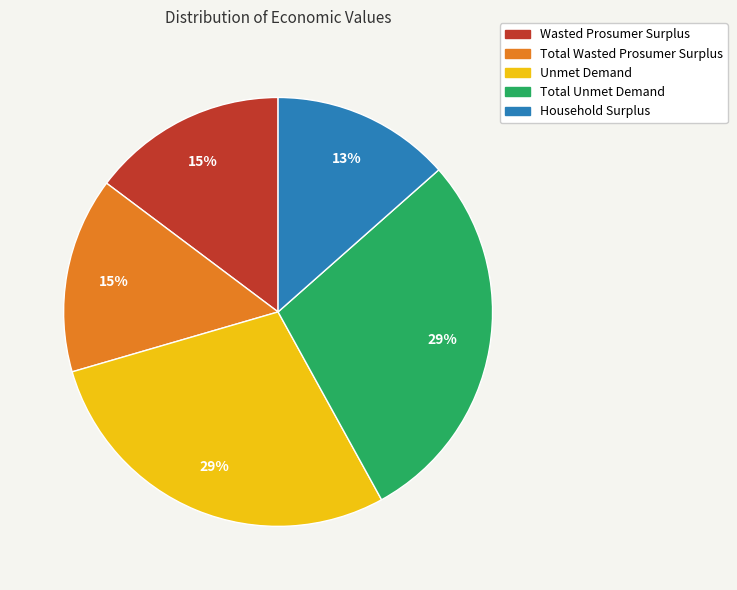

What percentage is the Total Unmet Demand slice, to the nearest percent?

29%